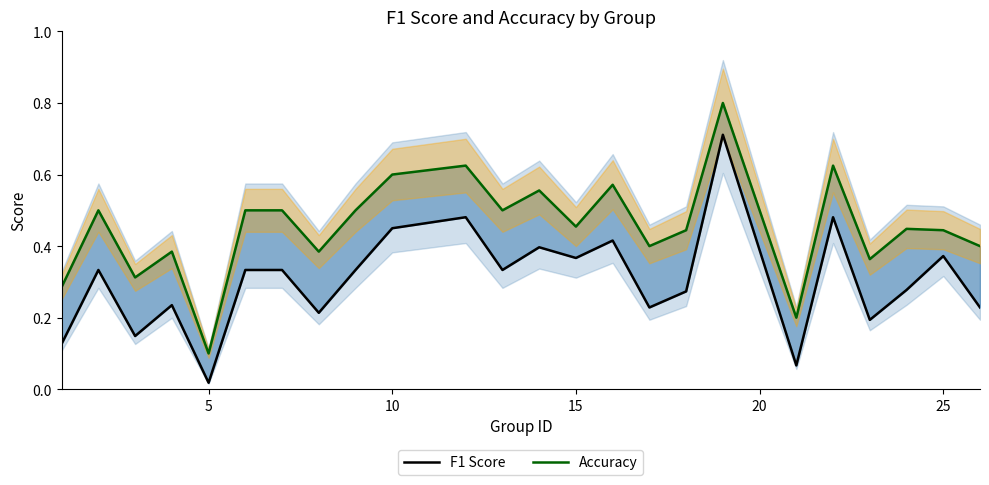

Does the chart have visible grid lines?

No